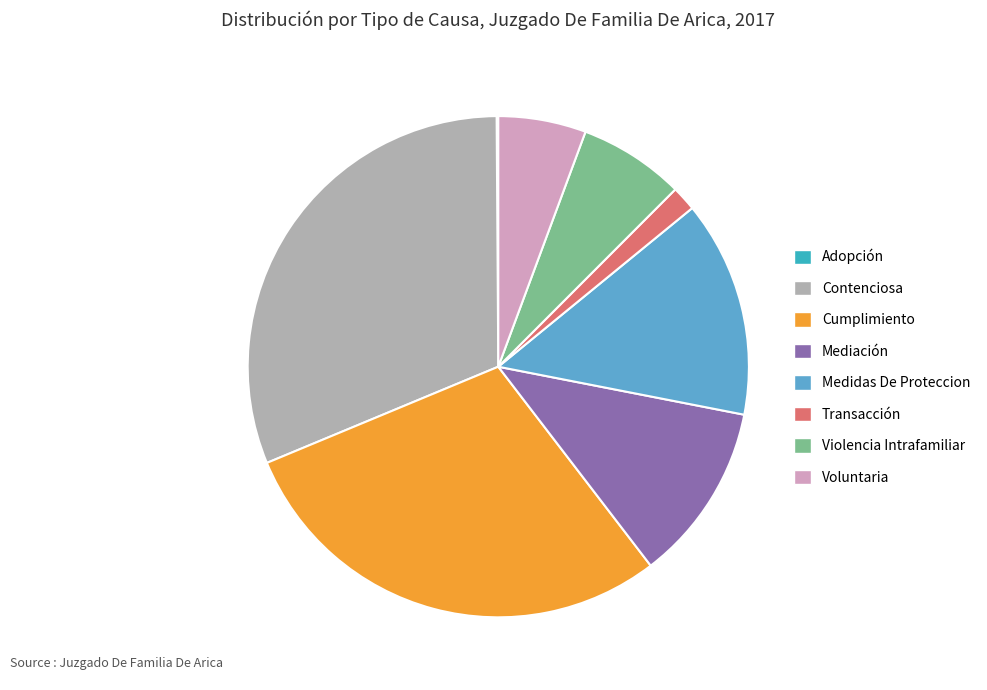

Combined, do Contenciosa and Mediación account for over 50%?

No